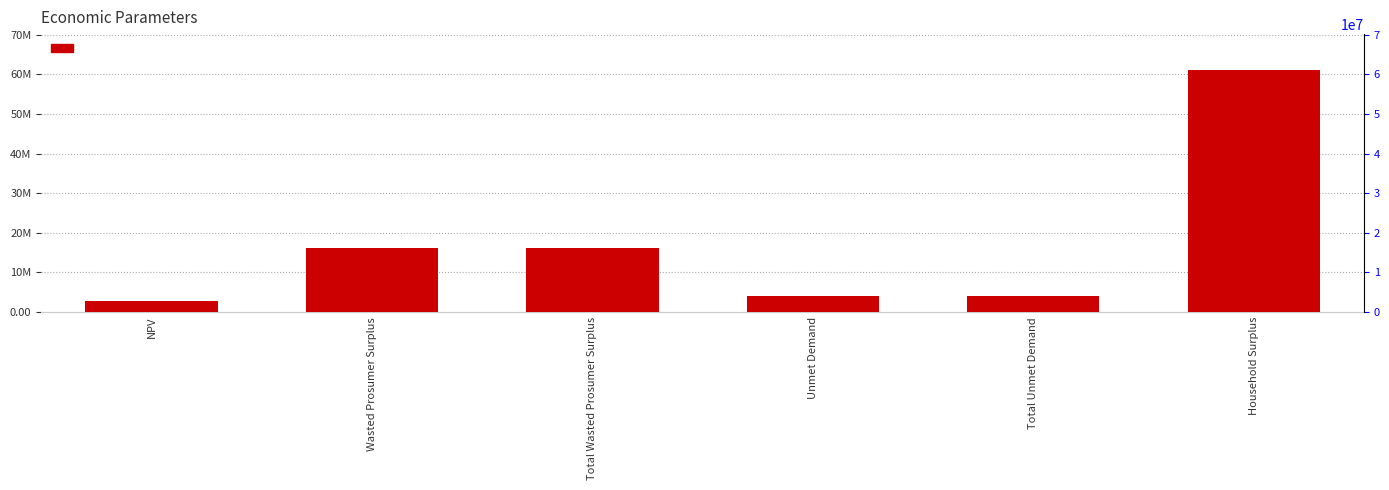

True or false: the data shows 16052082.5 at Total Wasted Prosumer Surplus.

True